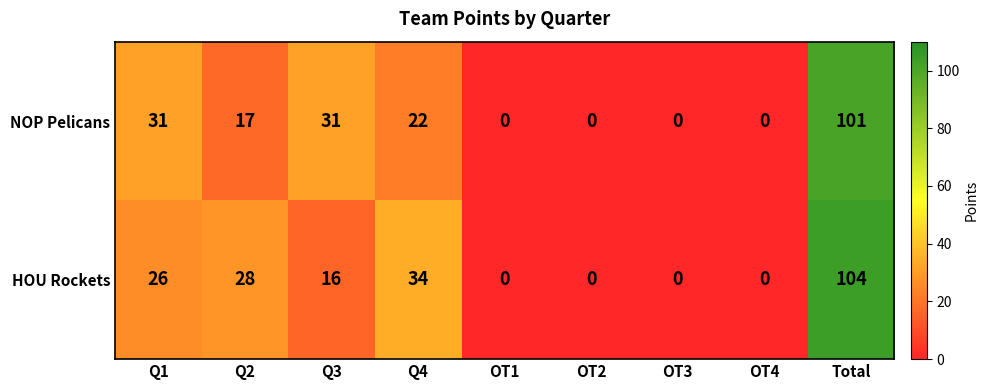

Which category has the highest value in the NOP Pelicans series?

Total